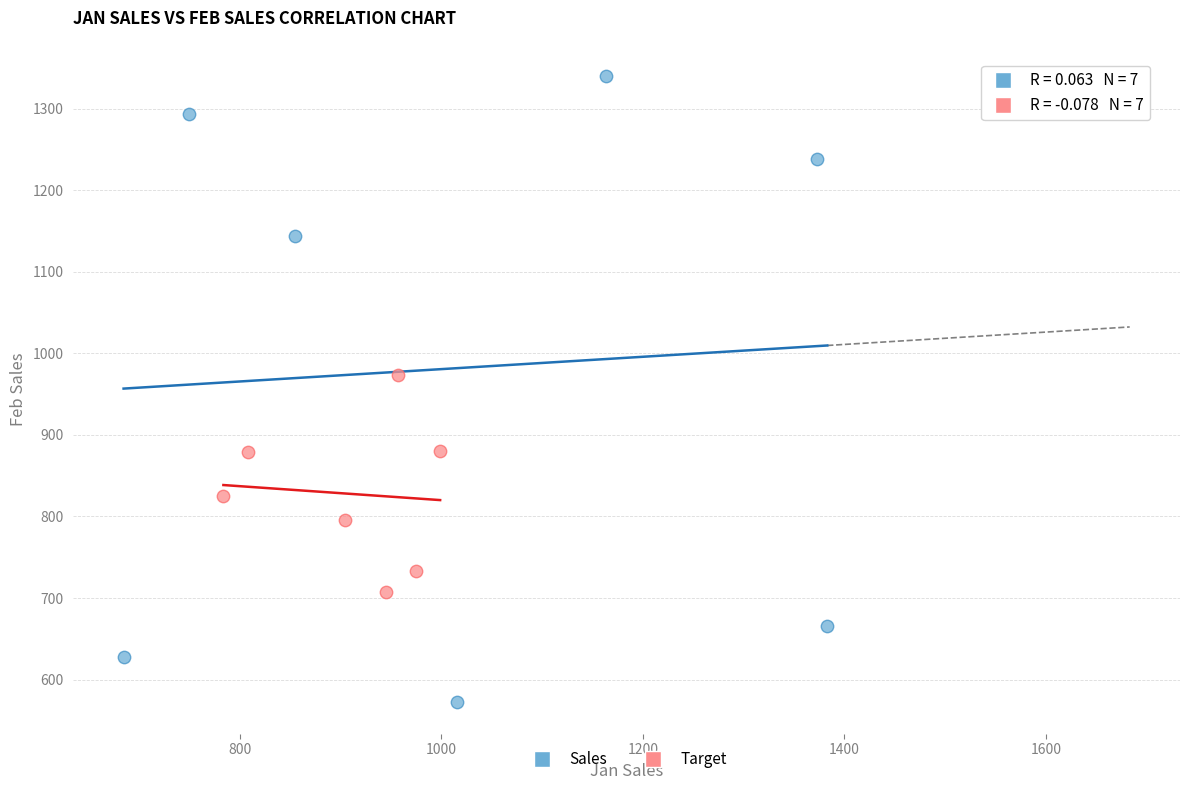

Which series has the largest Y range (max minus min)?

Sales